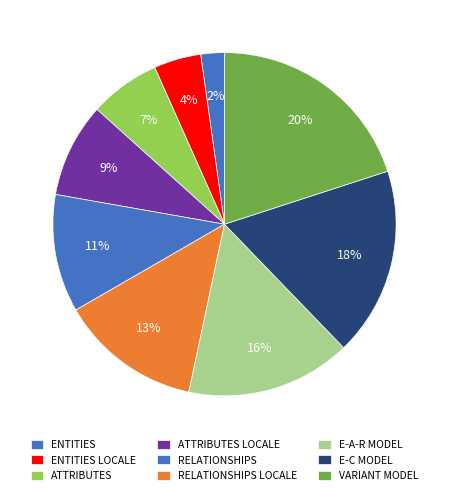

Count the number of slices in the pie.

9